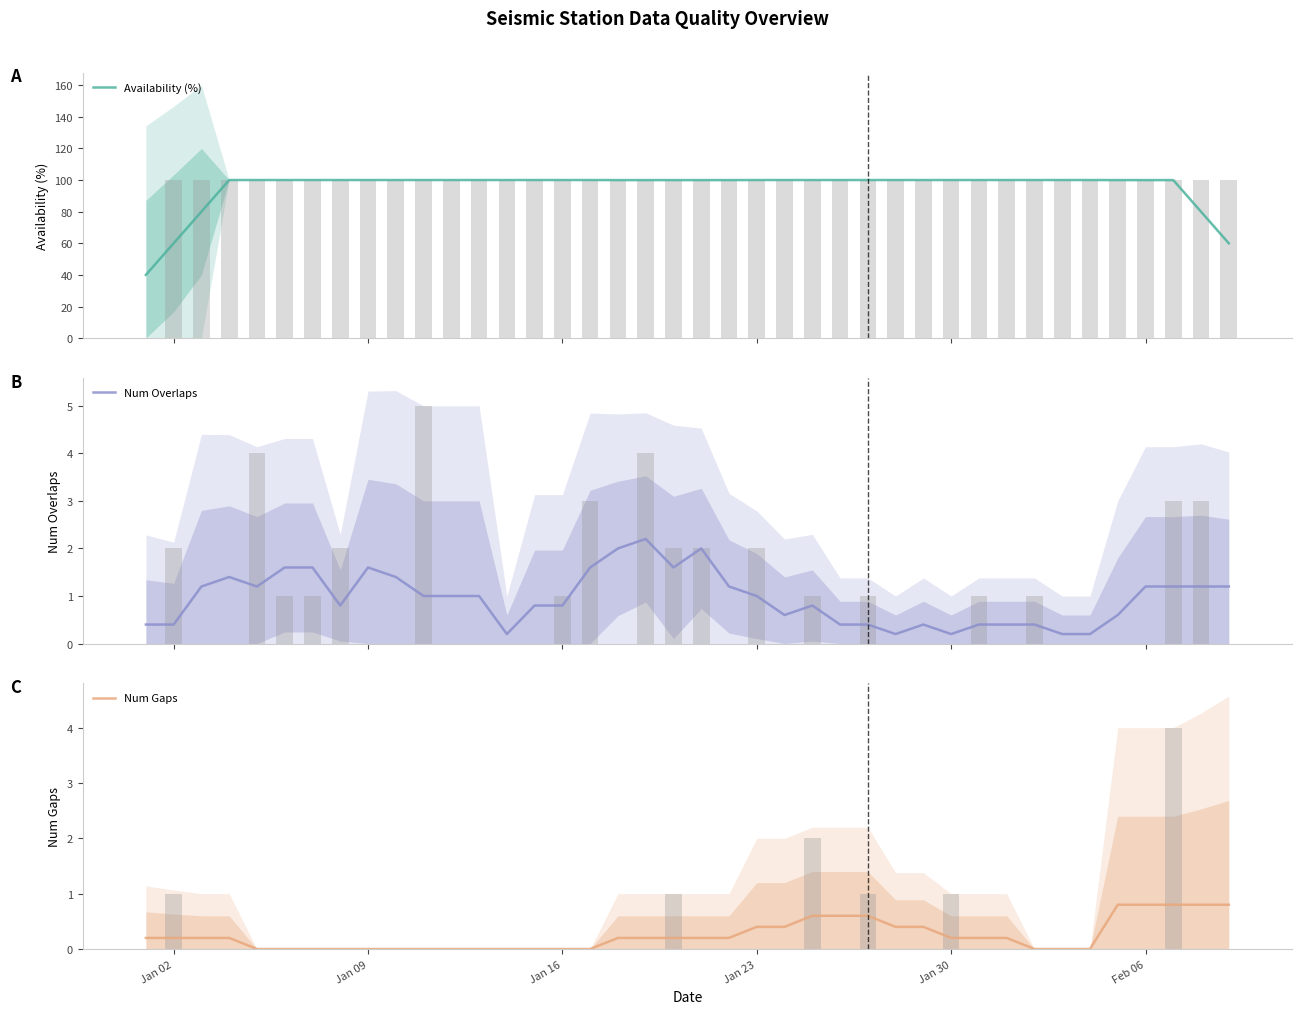

What are all the series names shown in the legend?

Availability (%), Num Overlaps, Num Gaps